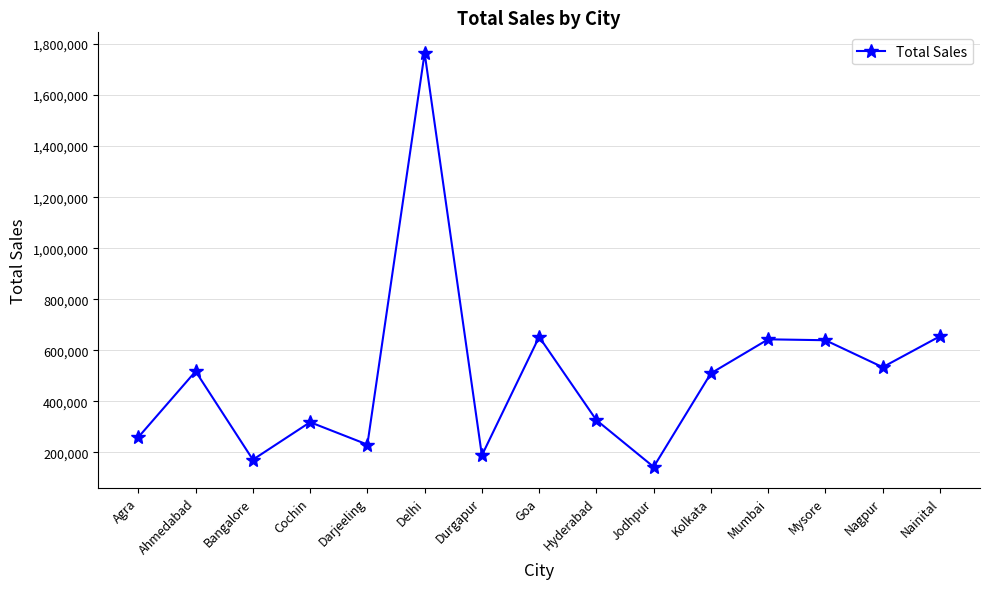

The value at Bangalore is 171788. True or false?

True